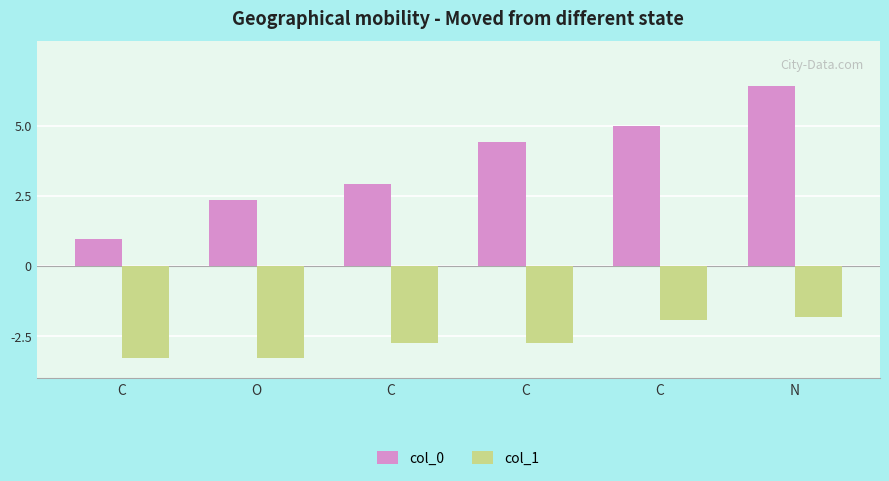

What is the difference between the maximum and minimum values in the col_1 series?

1.5